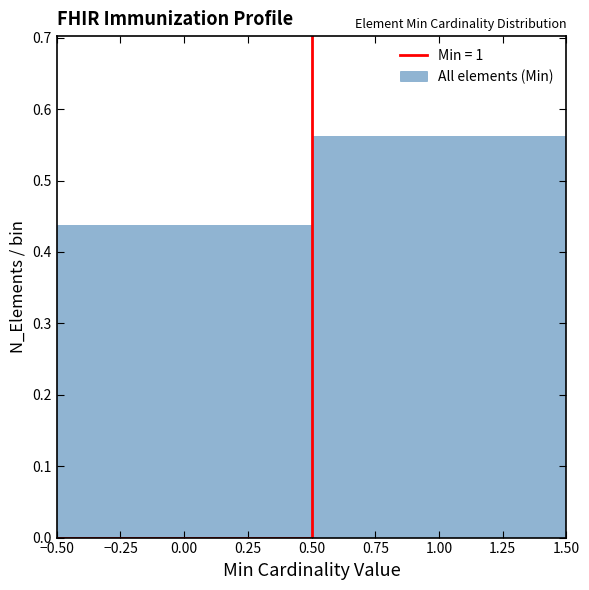

Reading left to right, transcribe this chart: for each bar, give the range it covers on the x-axis and its height. The values are not printed on the chart, so give them approximately, as read against the axis.

-0.50 to 0.50: 0.44
0.50 to 1.50: 0.56